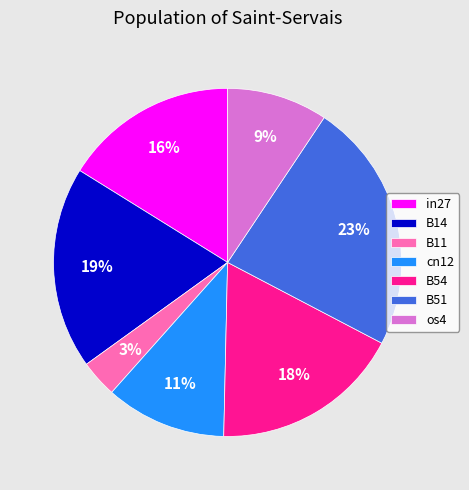

Is the sum of os4 and B11 greater than half?

No